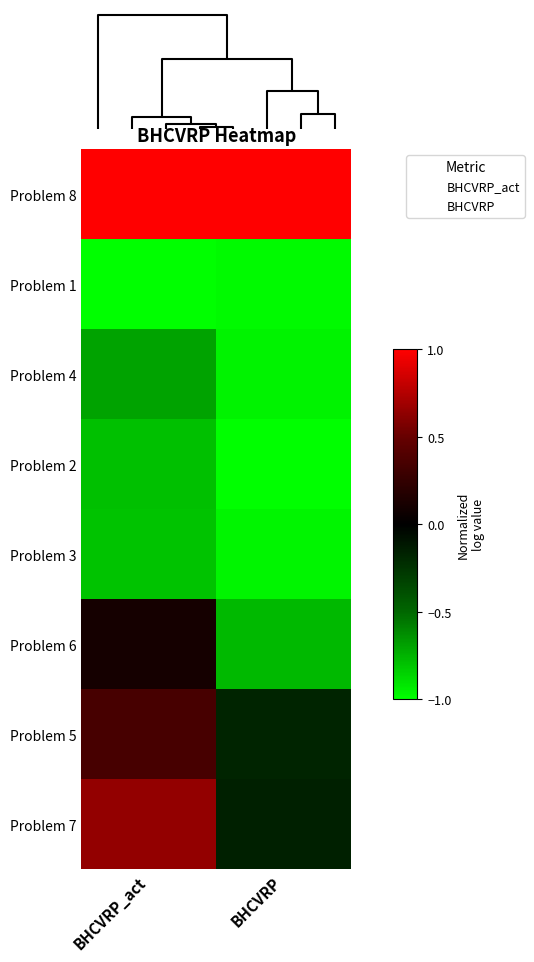

What is the greatest value displayed?

1.0